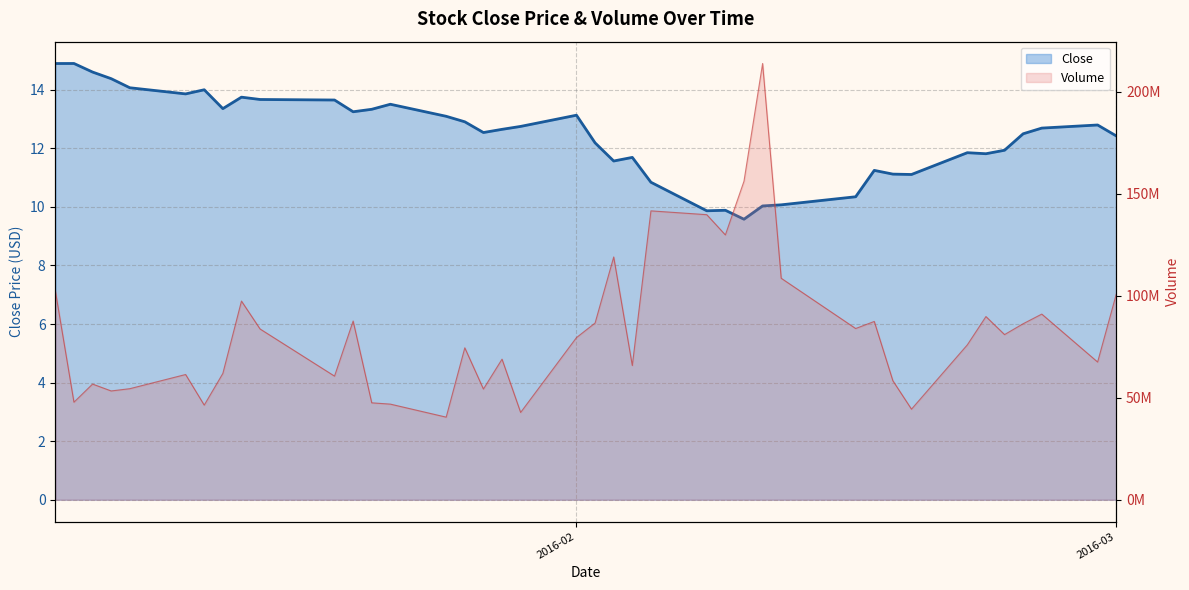

At close, list the series in order from smallest to largest.

close, volume